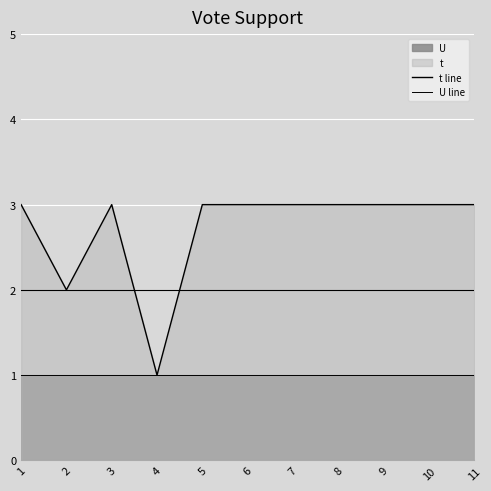

What is the minimum value for t line?

1